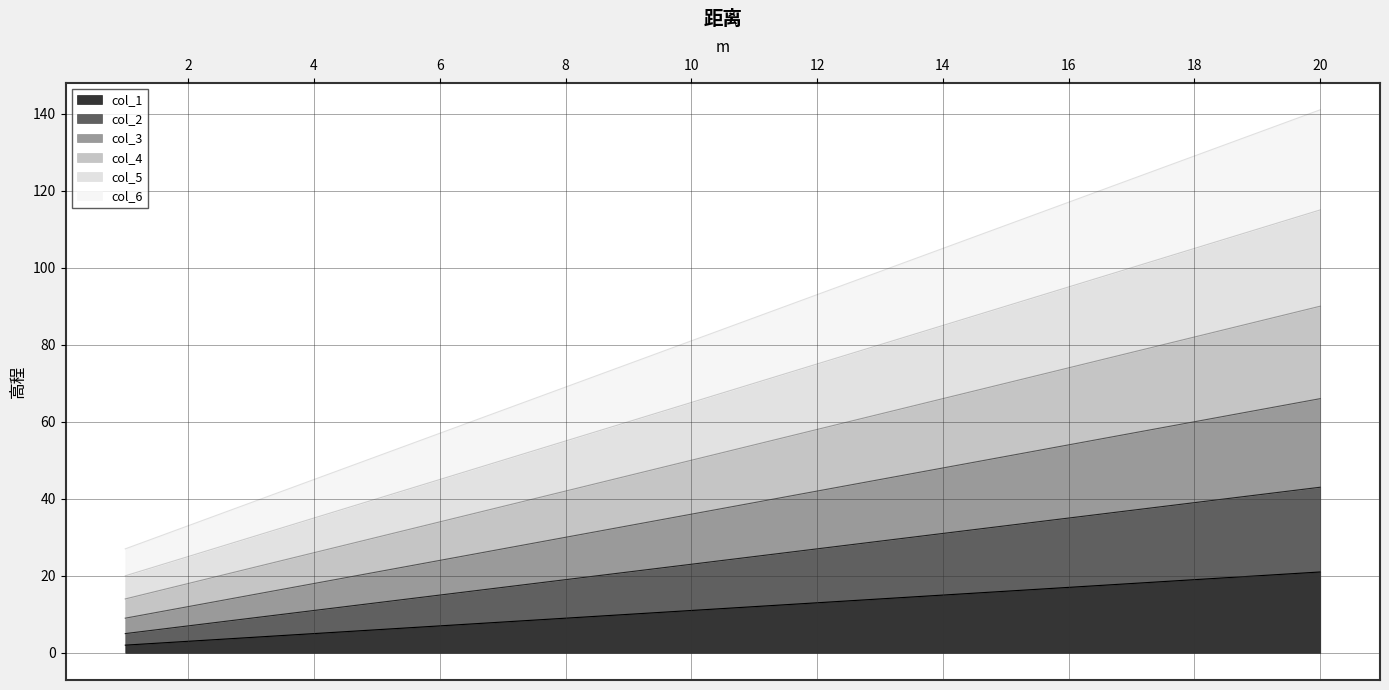

True or false: col_3 has more than 1 points higher than both neighbors.

False